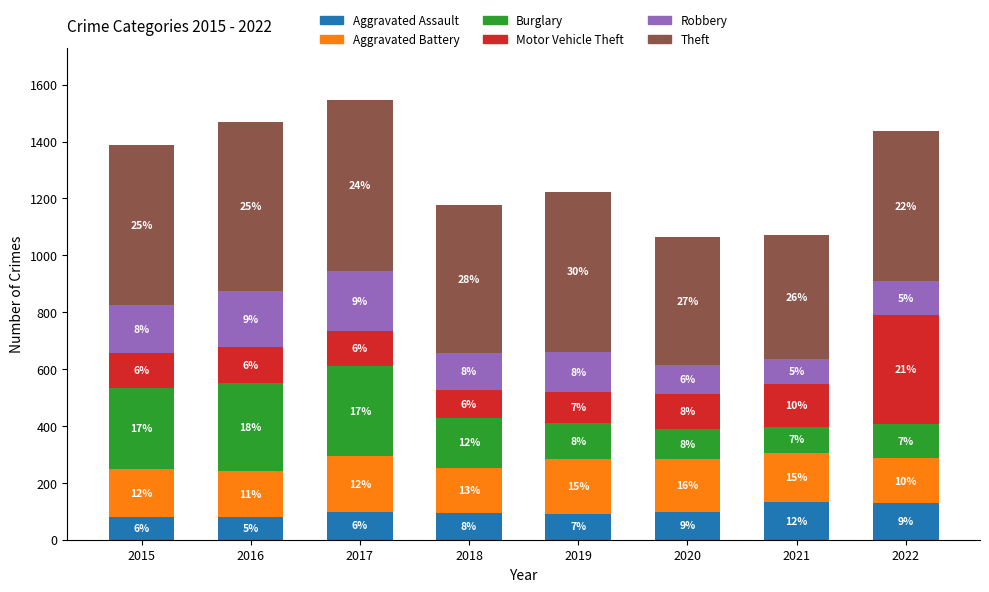

What are all the series names shown in the legend?

Aggravated Assault, Aggravated Battery, Burglary, Motor Vehicle Theft, Robbery, Theft